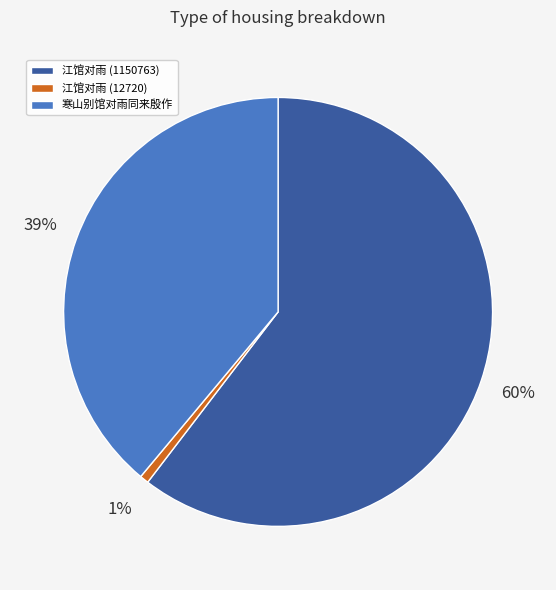

Between 江馆对雨 (1150763) and 寒山别馆对雨同来殷作, which is larger?

江馆对雨 (1150763)